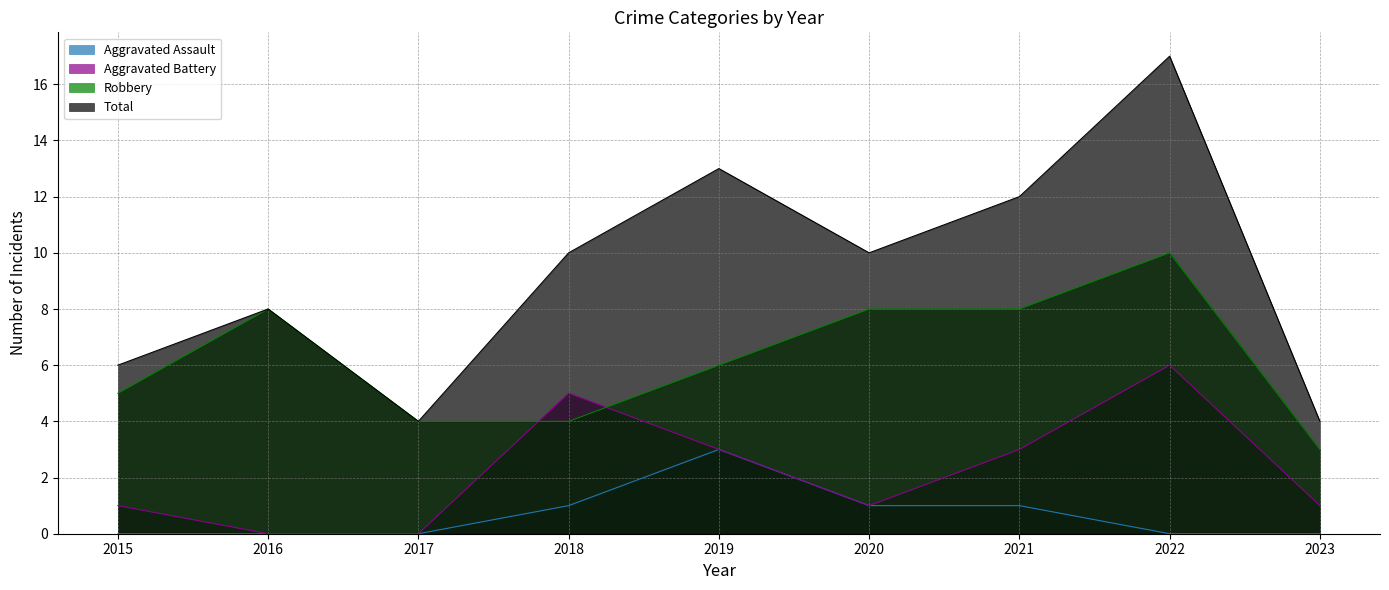

True or false: Aggravated Battery has a value of 0 at 2023.

False